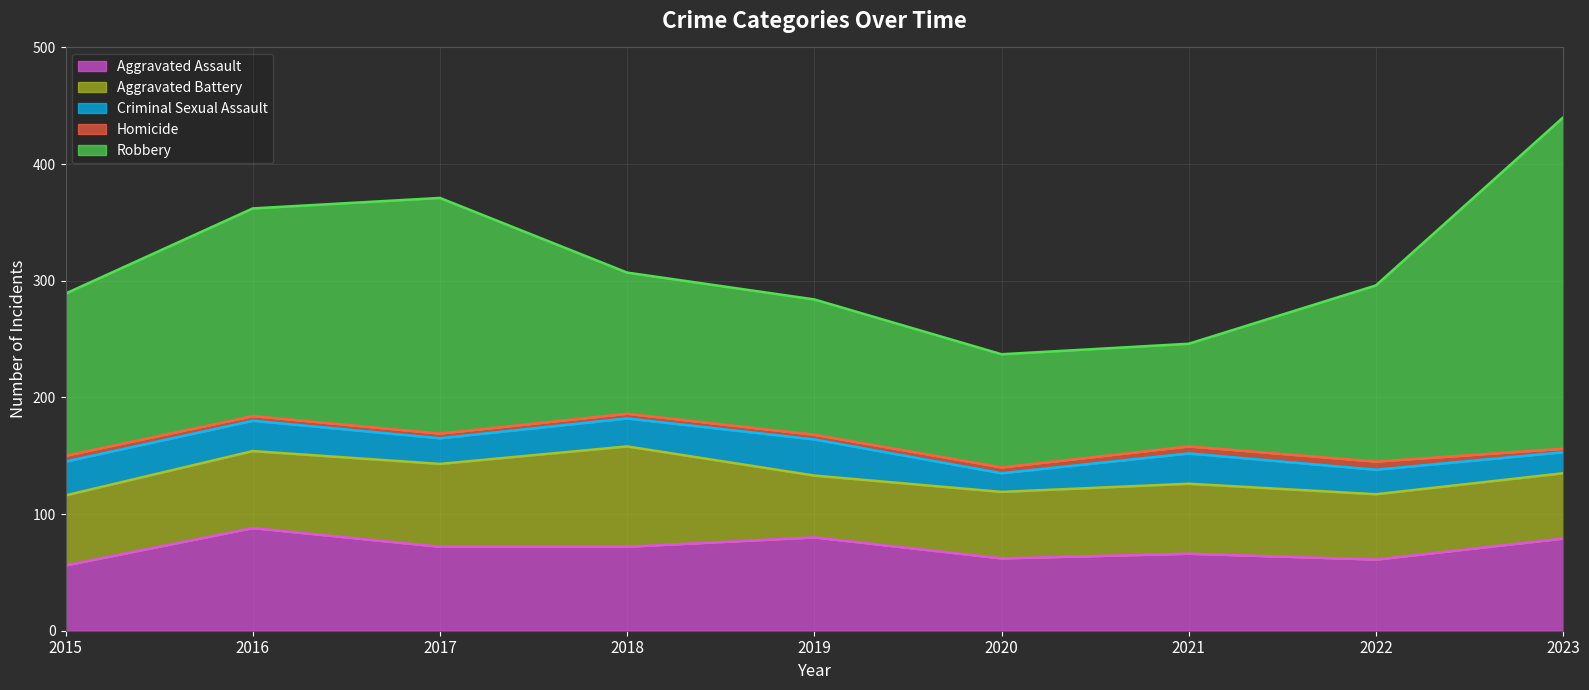

What is the value of the Homicide point at the 7th from the left?

6